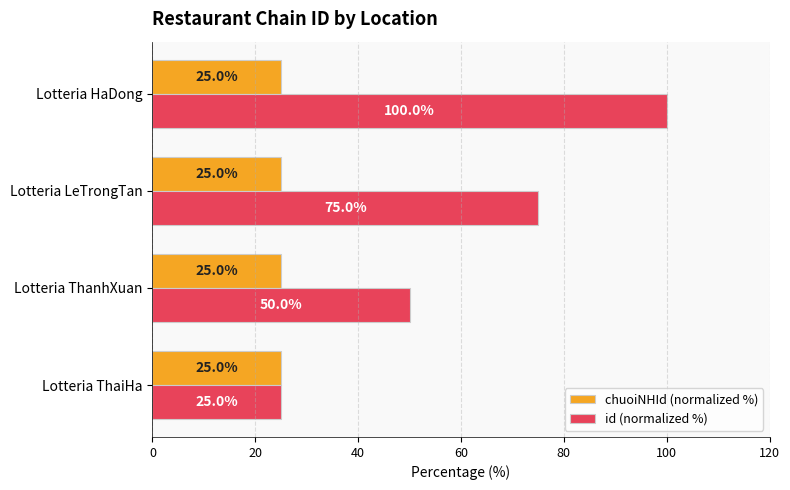

What is the spread (max minus min) of values at Lotteria ThanhXuan?

25